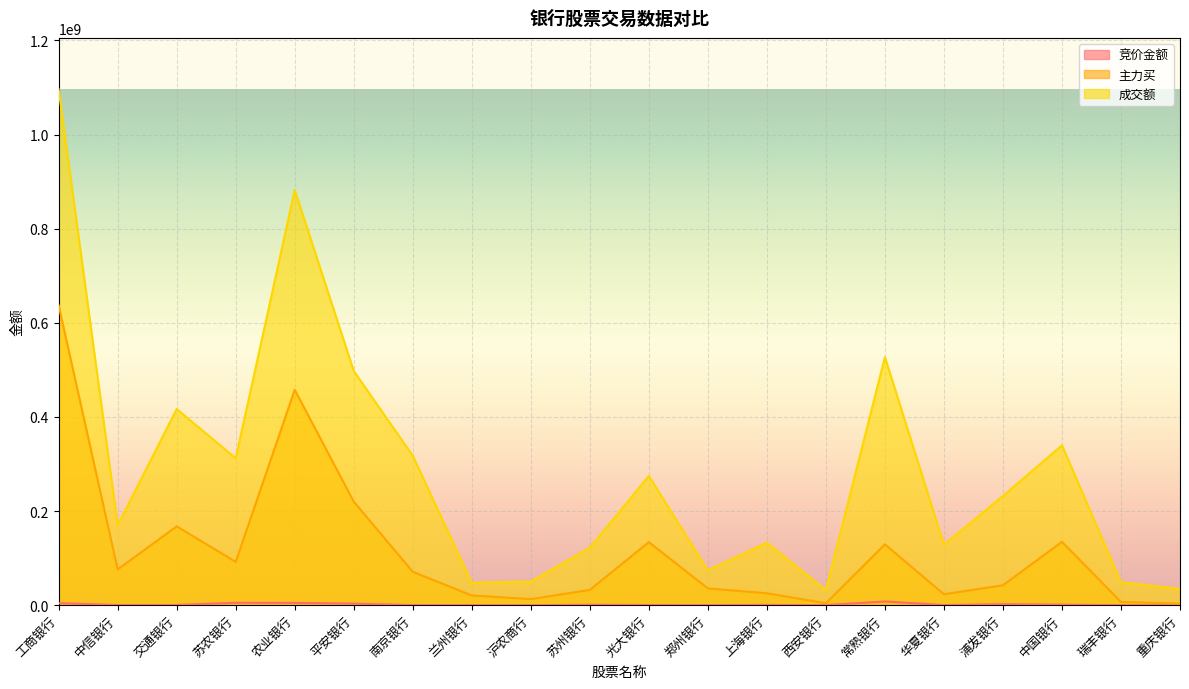

What is the total value across all series at 中国银行?

475390801